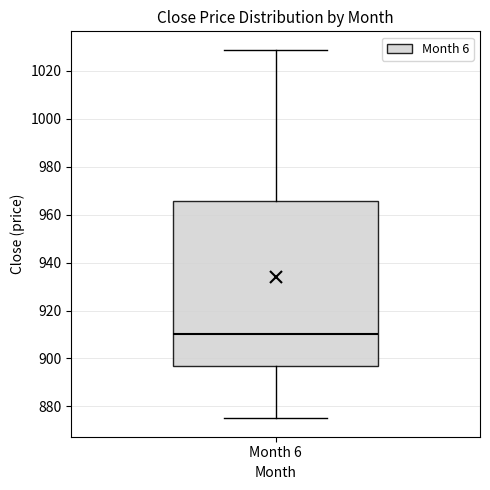

Where is the lower edge of the box for Month 6 on the y-axis? The values are not printed on the chart, so give them approximately, as read against the axis.

896